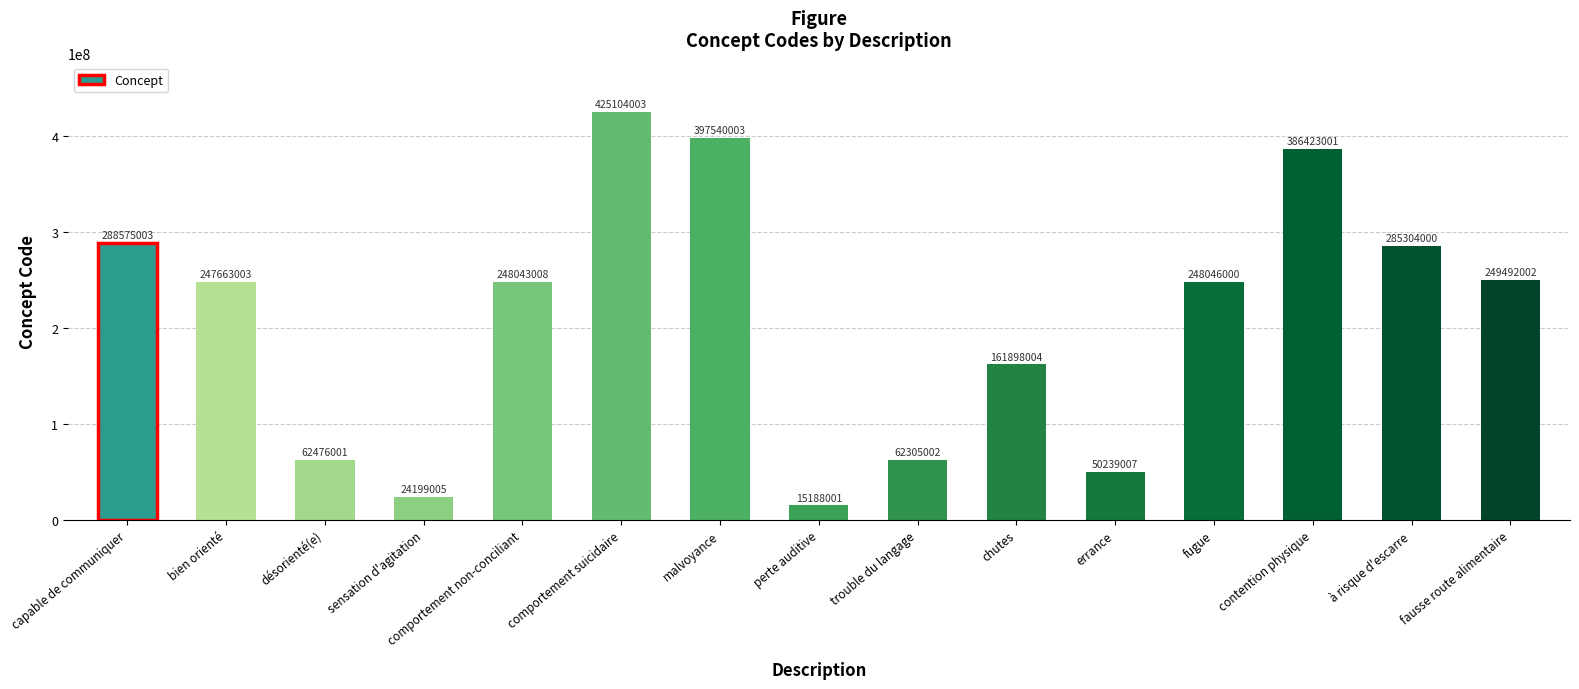

What is the difference between the values at errance and trouble du langage?

12065995